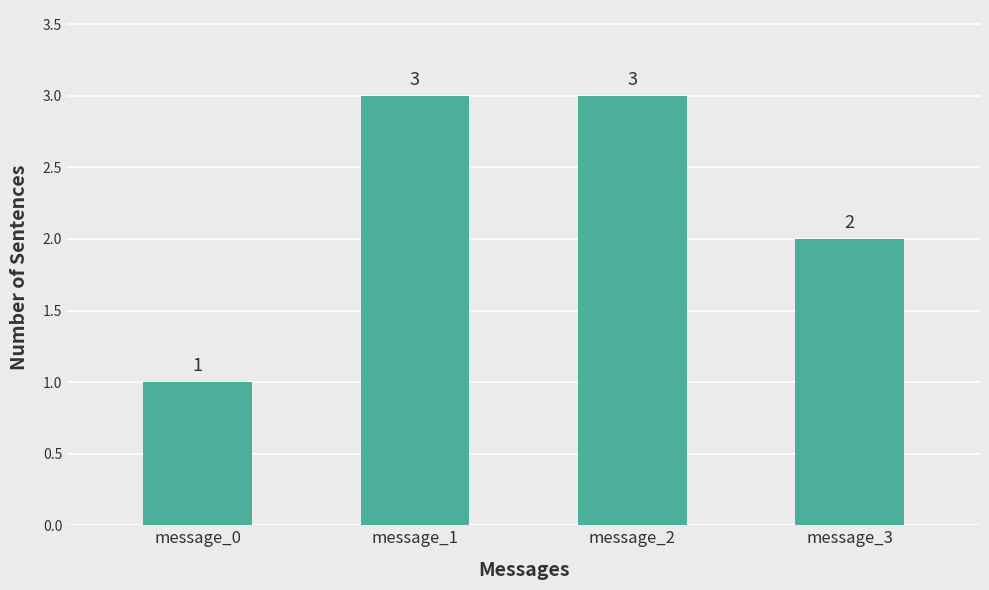

Reading right to left, list all the values displayed in this chart.

2	3	3	1